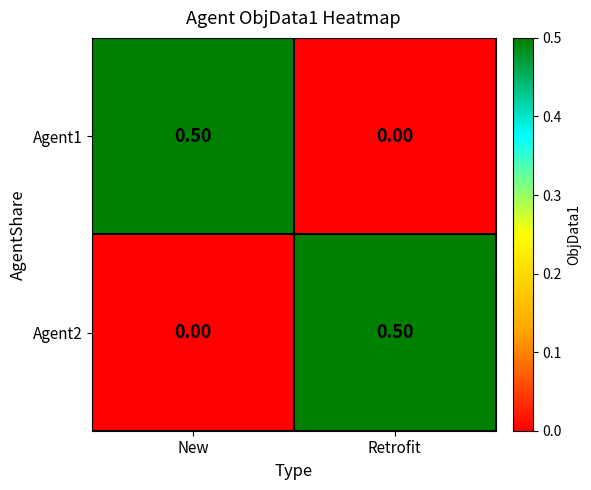

At which label does Agent2 reach its peak?

Retrofit